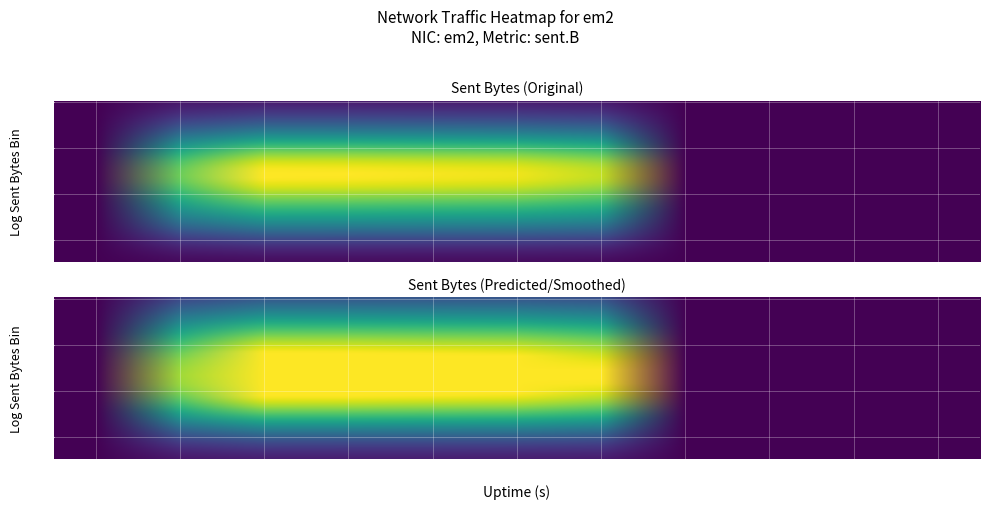

What is the maximum value shown in the chart?

0.2